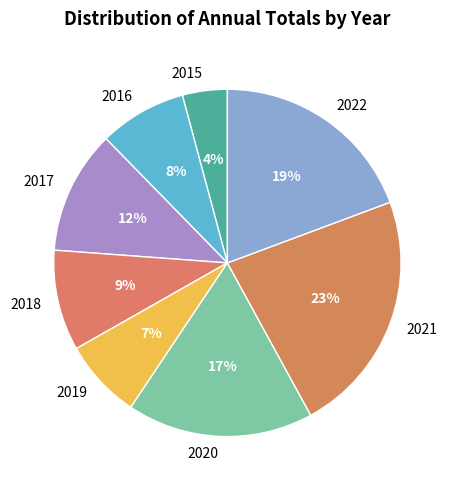

Is it true that 2021 is 23% of the pie?

True